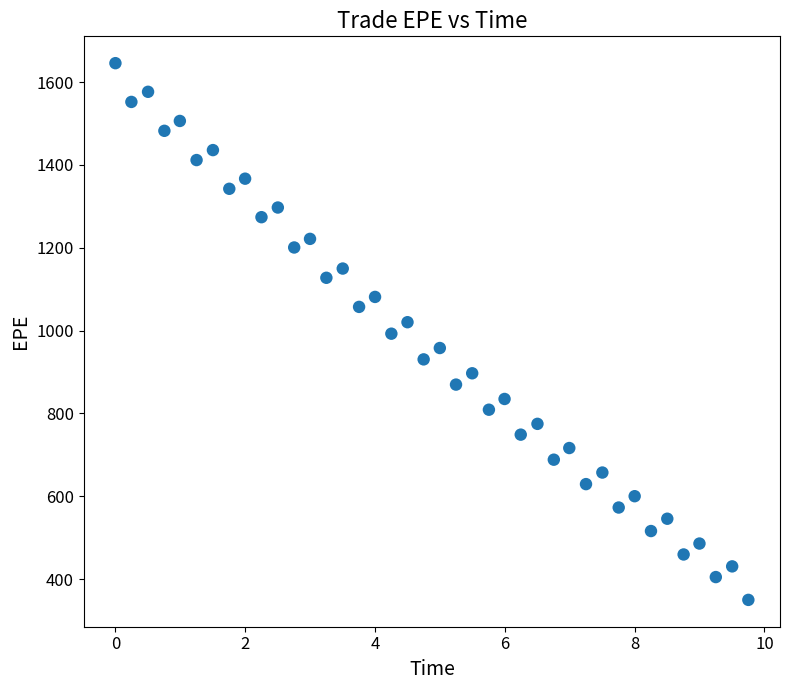

What is the range of X values (max minus min)?

9.8